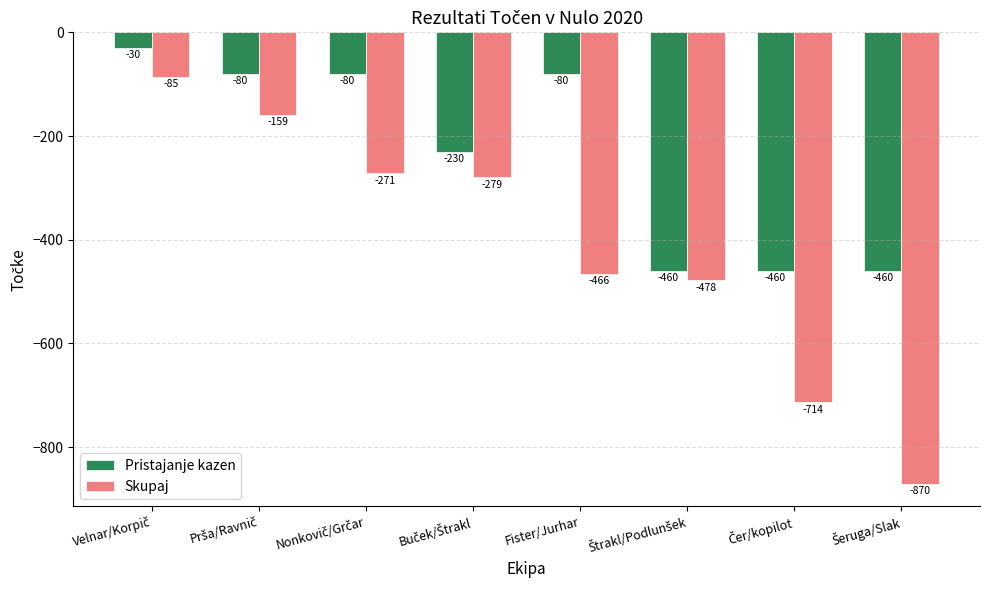

What is the maximum value for Pristajanje kazen?

-30.0